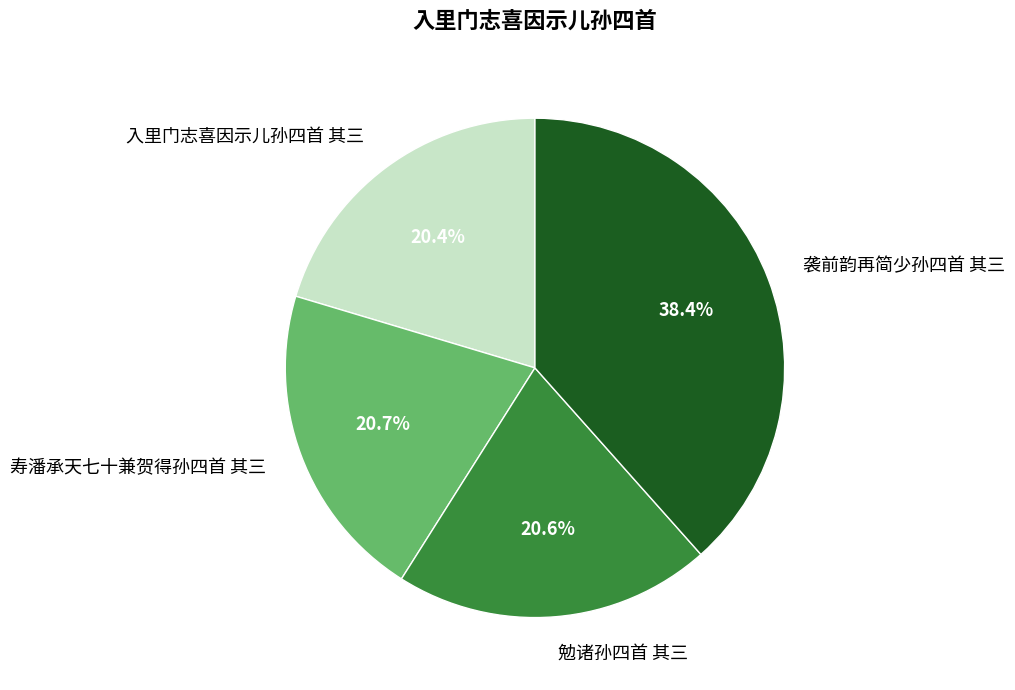

To the nearest percent, what is the average slice percentage?

25%